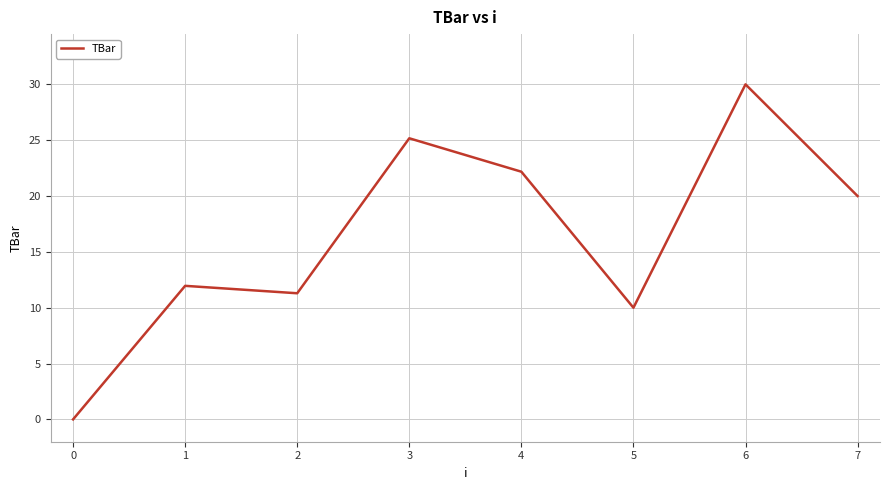

Reading left to right, extract all data points from this chart.

0=0.0	1=12.0	2=11.3	3=25.2	4=22.2	5=10.0	6=30.0	7=20.0